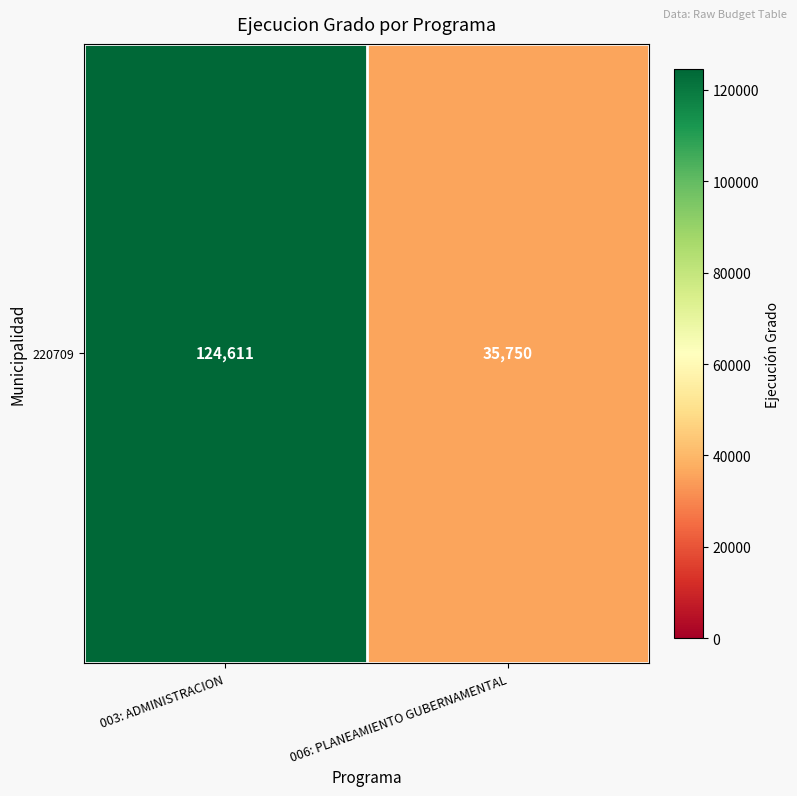

The value at 003: ADMINISTRACION is 124611. True or false?

True